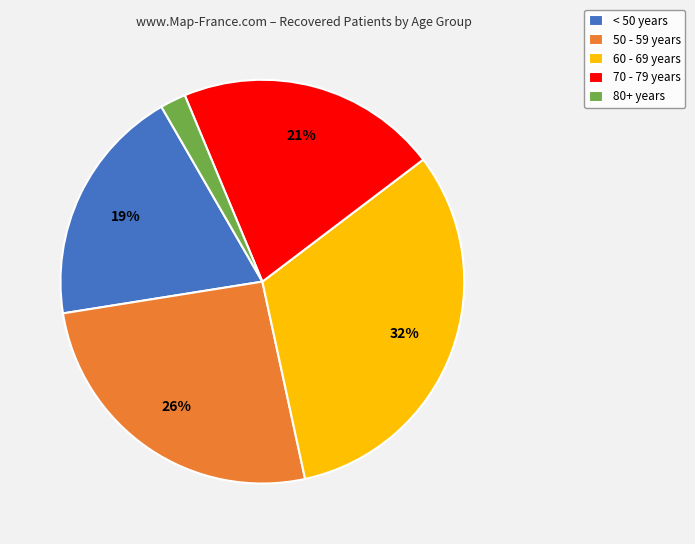

What is the ratio of the value at 70 - 79 years to the value at 50 - 59 years?

0.8